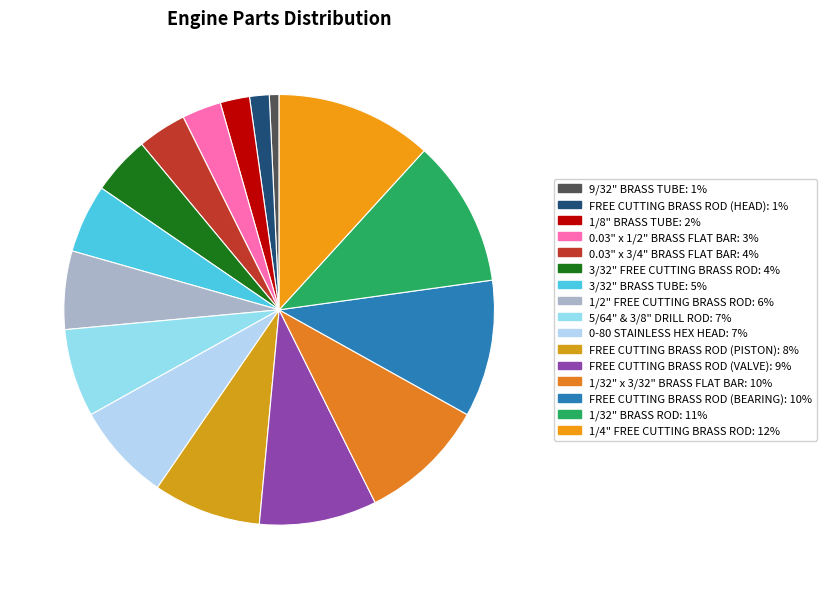

Which category has the biggest portion of the pie?

1/4" FREE CUTTING BRASS ROD